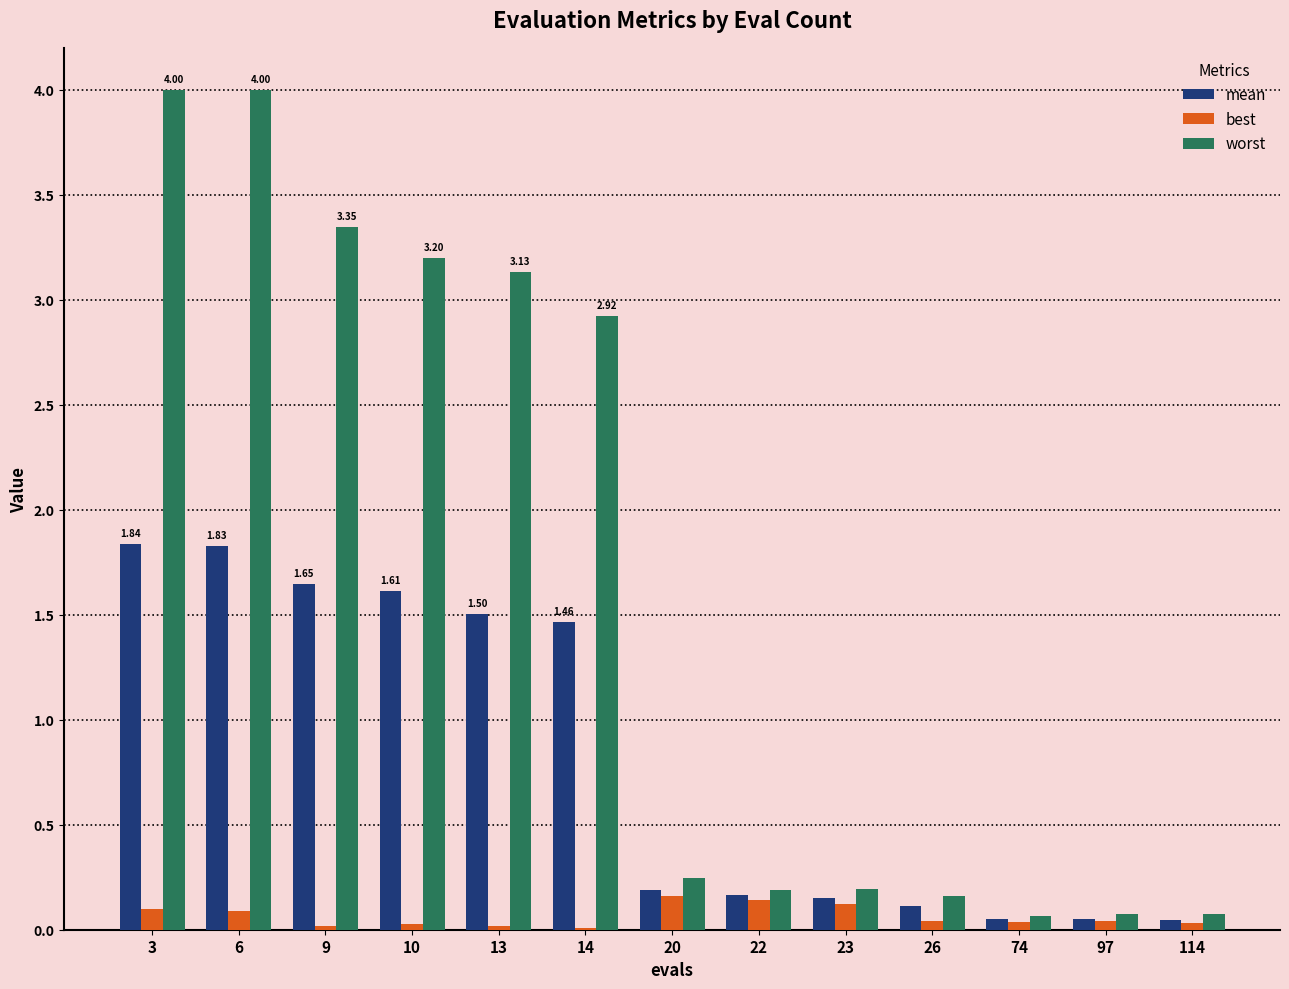

What is the average value of the worst series?

1.7